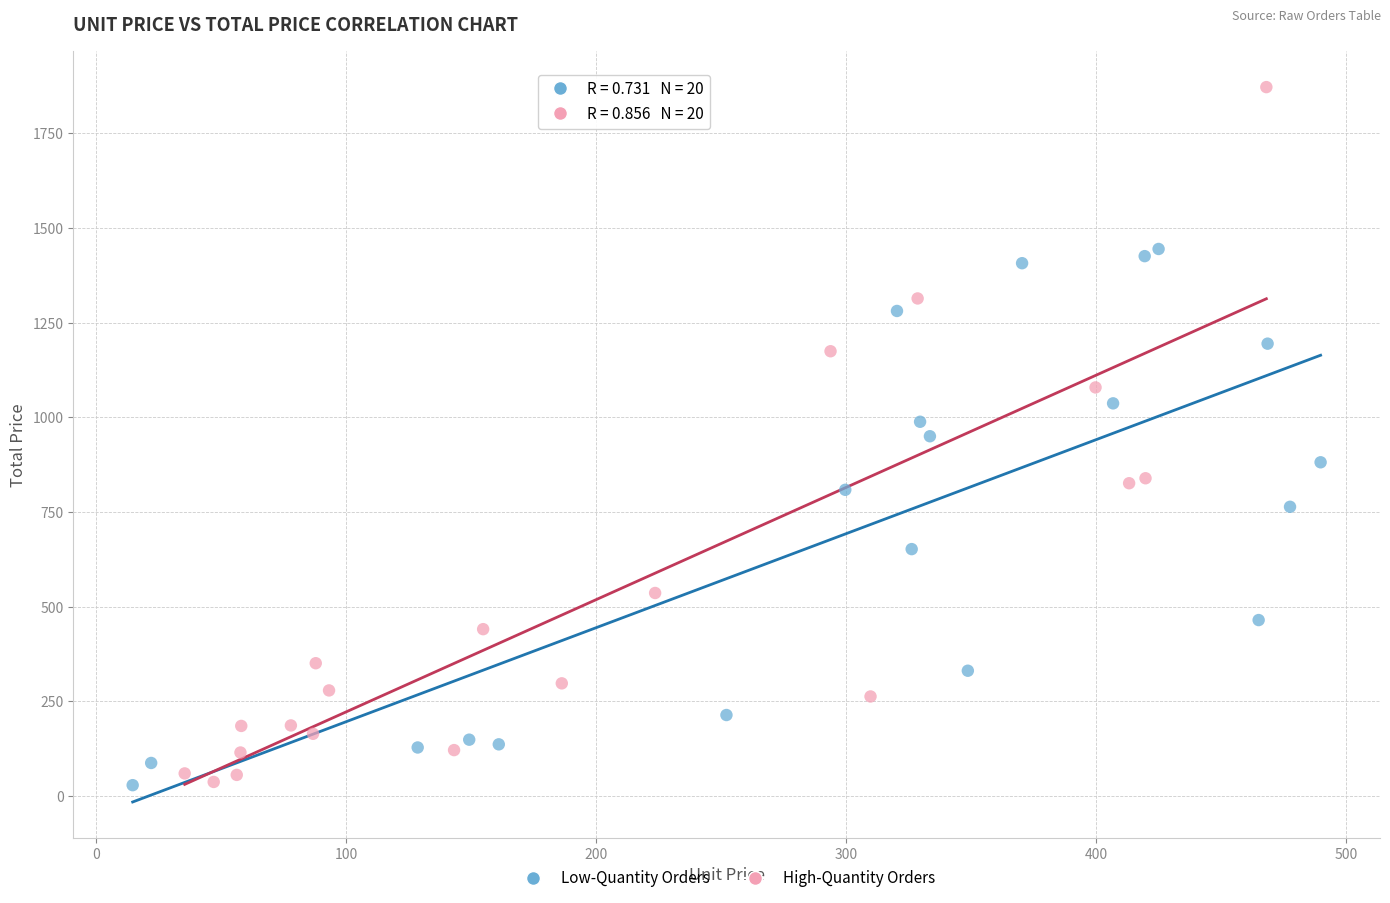

Which series reaches the maximum Y coordinate?

High-Quantity Orders